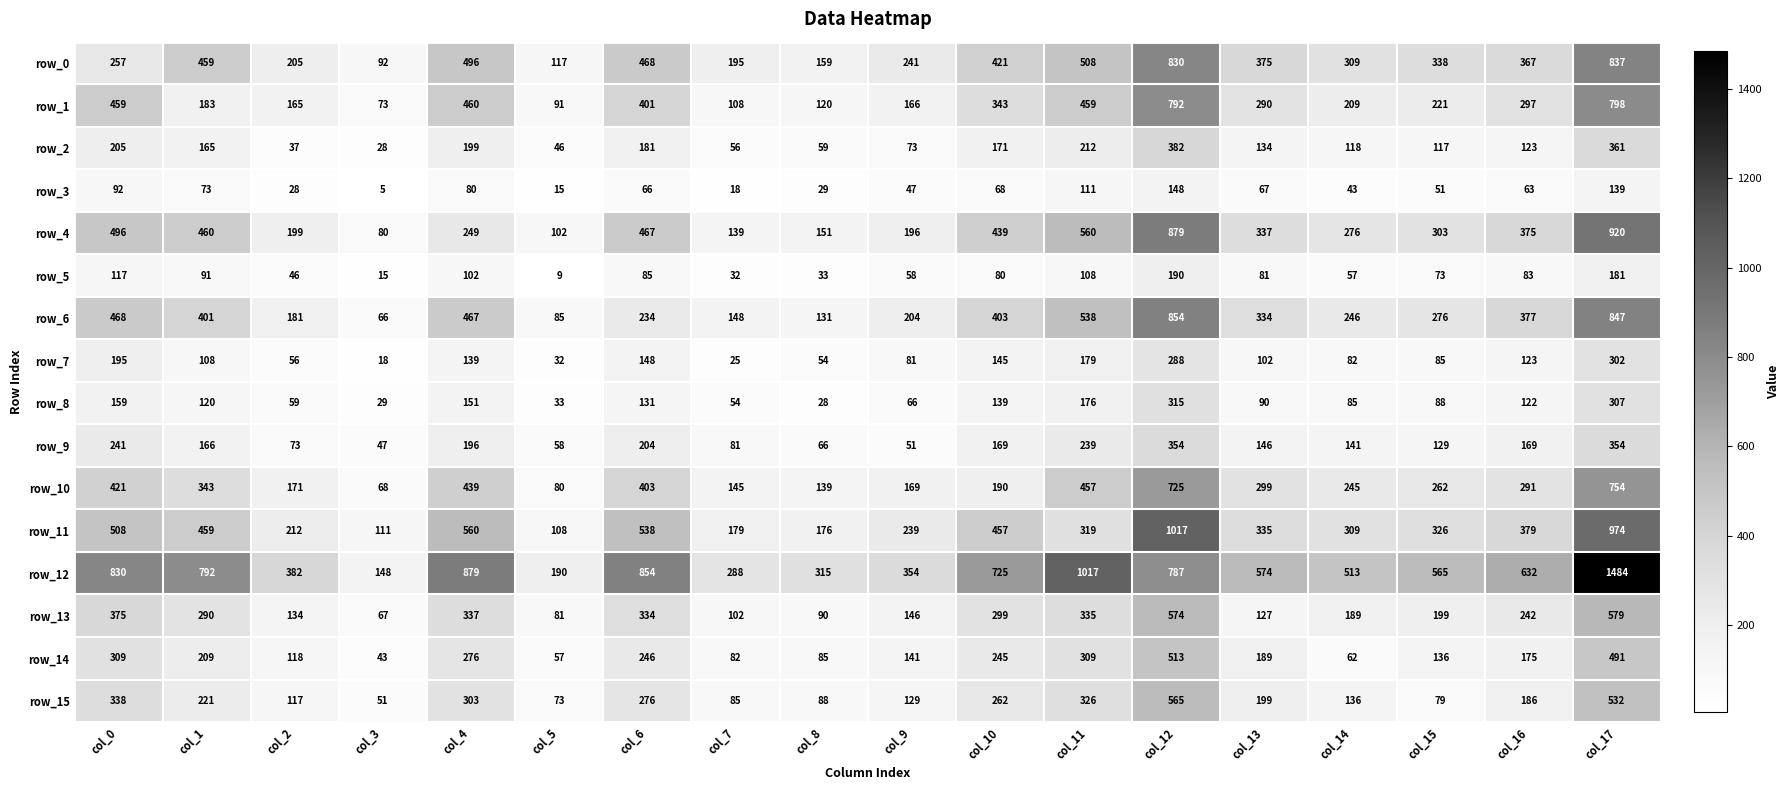

What is the sum of the row_0 values at col_4 and col_5?

613